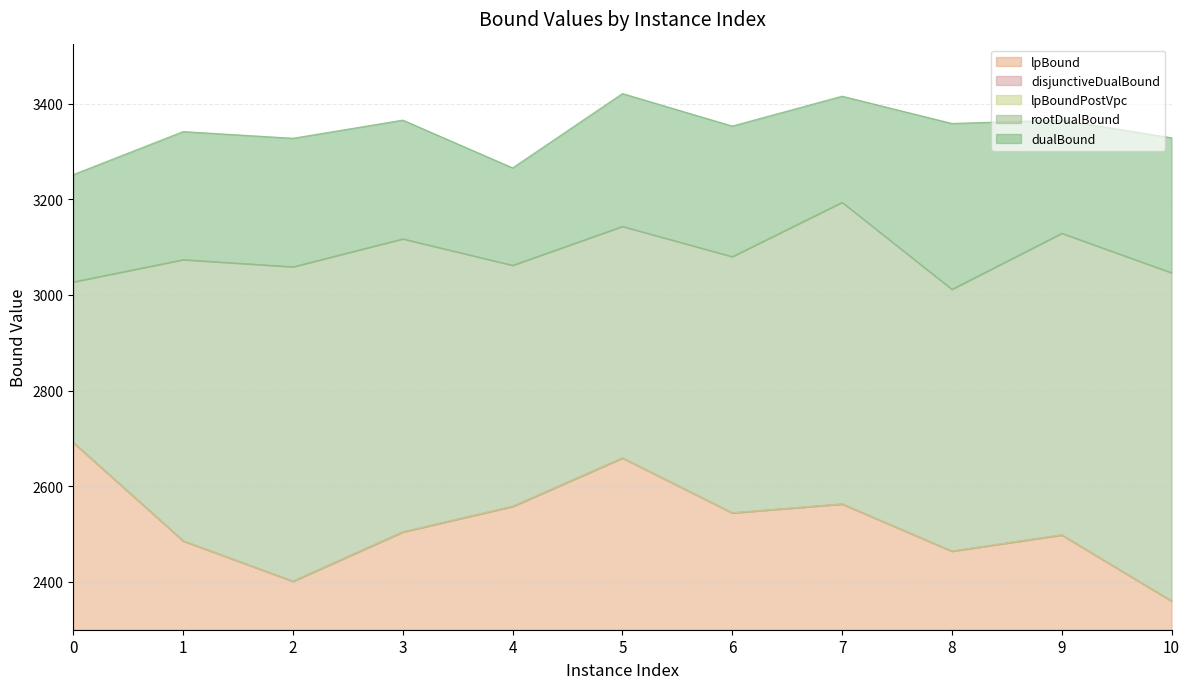

What is the maximum value shown in the chart?

3421.2